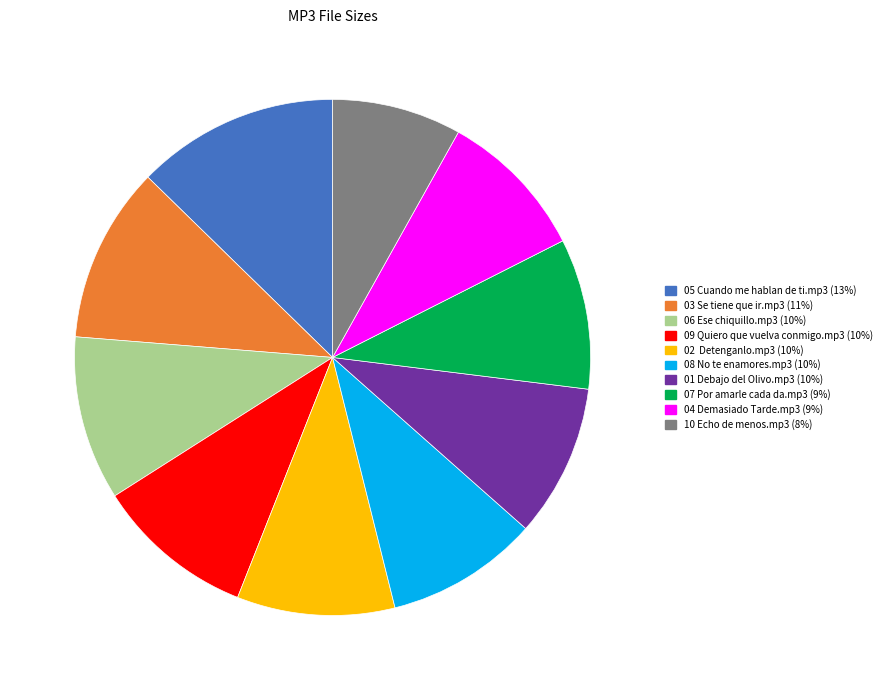

Approximately how many times larger is the value at 04 Demasiado Tarde.mp3 compared to 05 Cuando me hablan de ti.mp3?

0.7